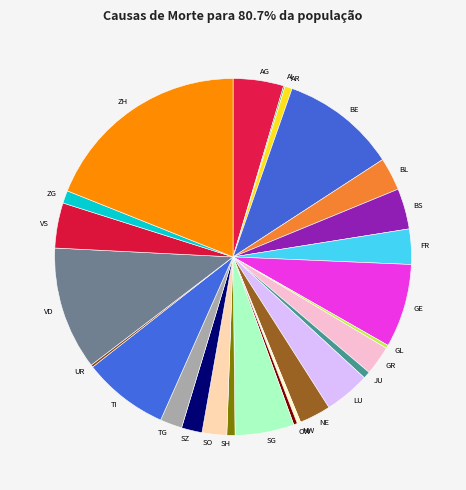

Which category has the biggest portion of the pie?

ZH